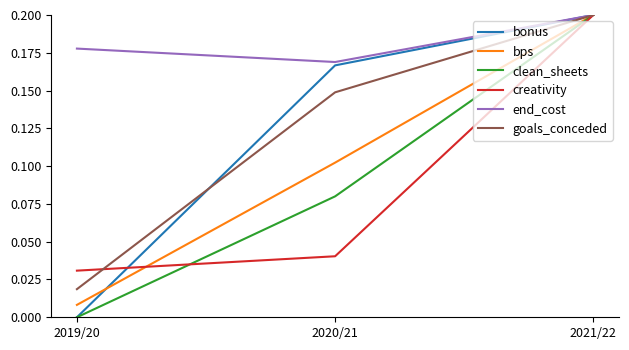

Which series has the largest total across all categories?

end_cost